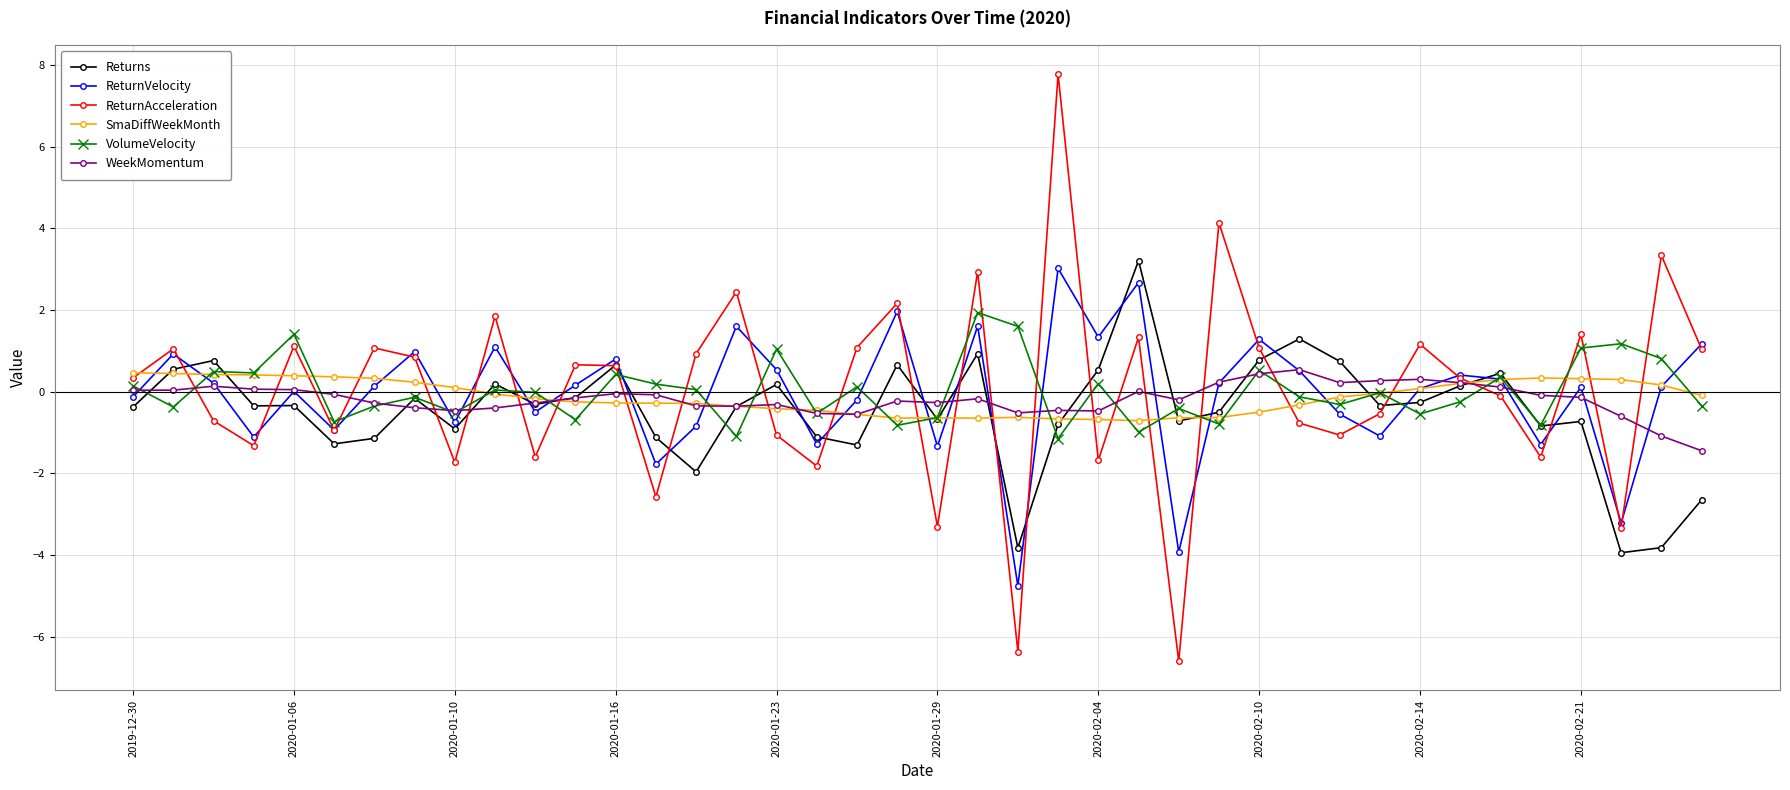

True or false: SmaDiffWeekMonth has more than 0 points higher than both neighbors.

True